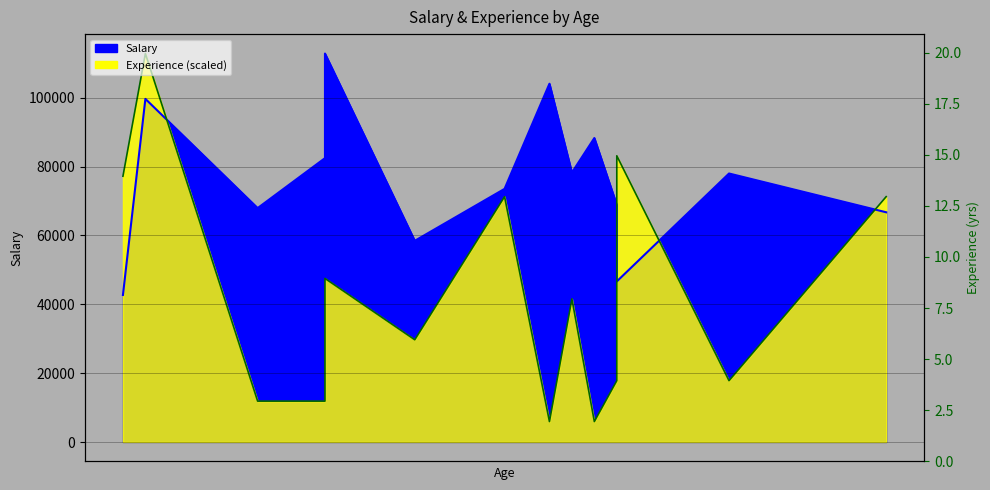

Between 24 and 36, which series saw the biggest shift?

Experience